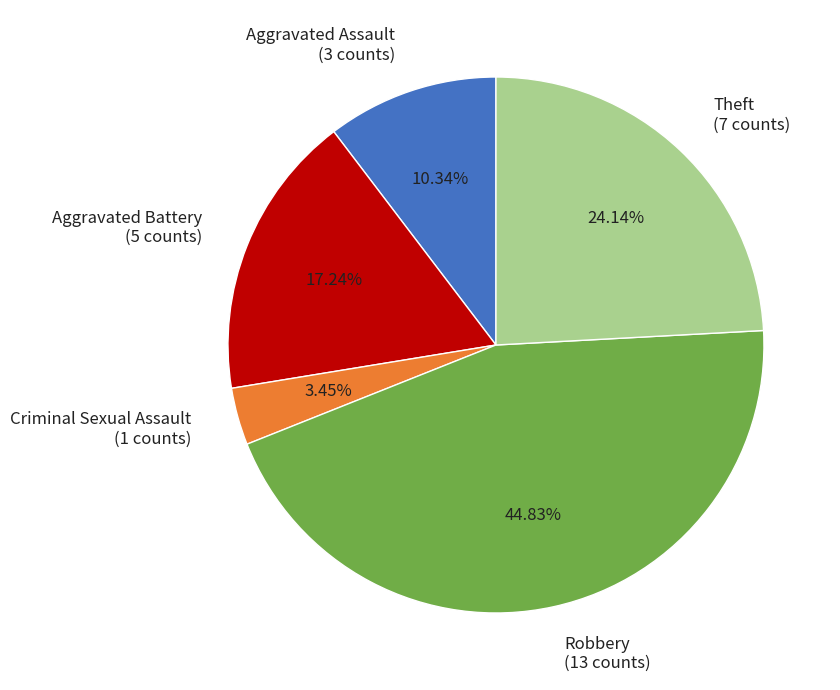

Is the sum of Aggravated Battery (5 counts) and Aggravated Assault (3 counts) greater than half?

No